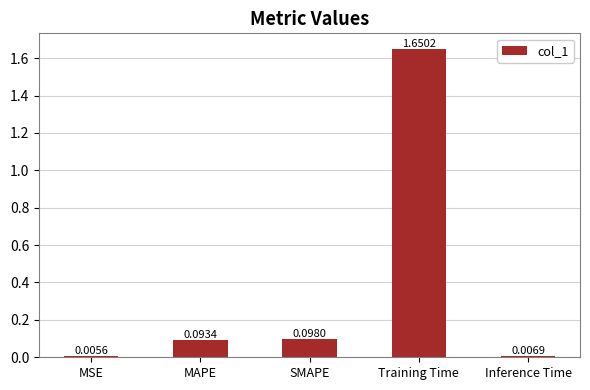

What is the difference between the maximum and minimum values?

1.6